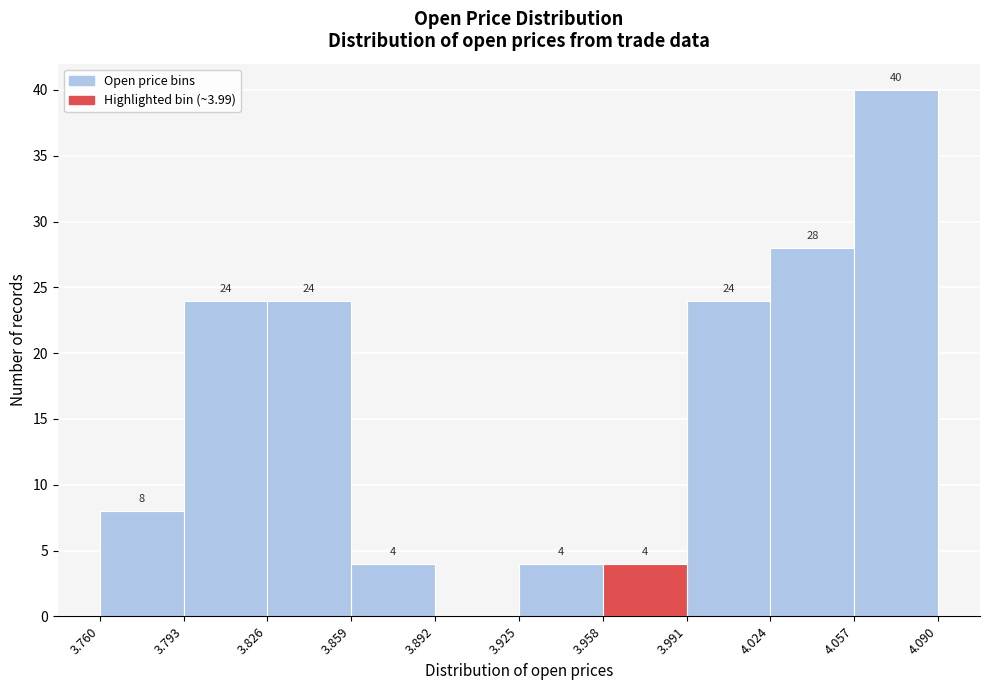

Which range on the x-axis has the tallest bar?

4.057 to 4.090